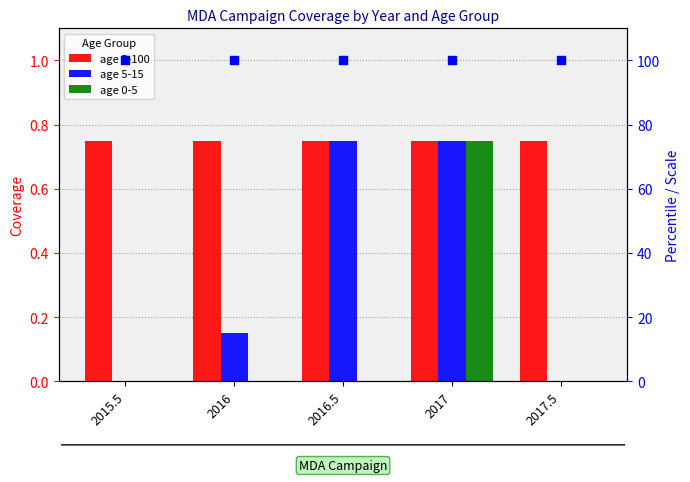

What is the total value across all series at 2016.5?

1.5